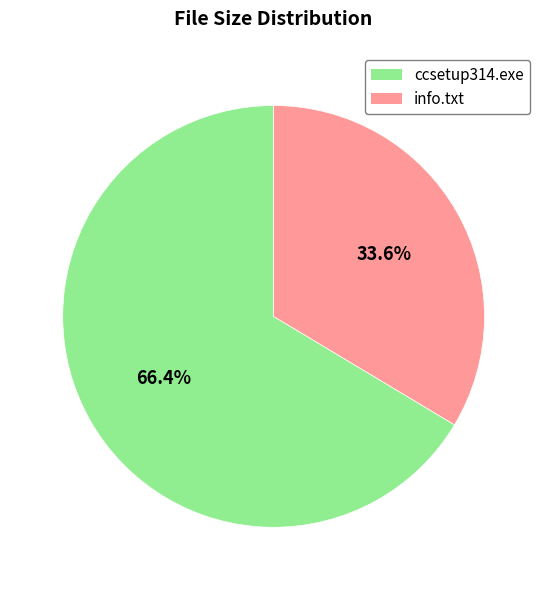

To the nearest percent, what percentage of the pie is ccsetup314.exe?

66%